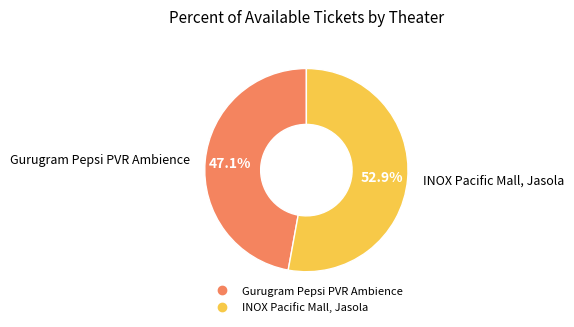

What is the majority slice?

INOX Pacific Mall, Jasola